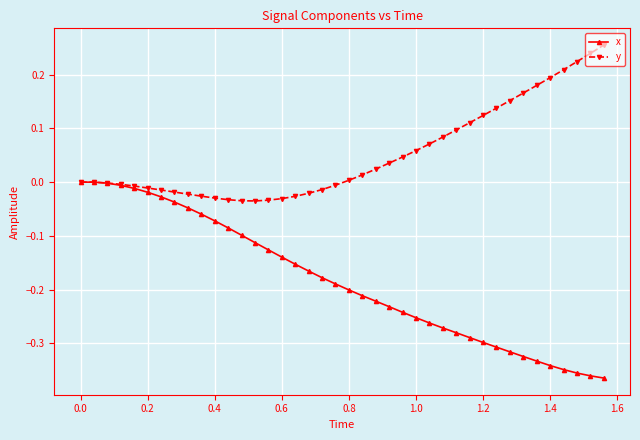

List the series in order of their peak value, highest first.

y, x